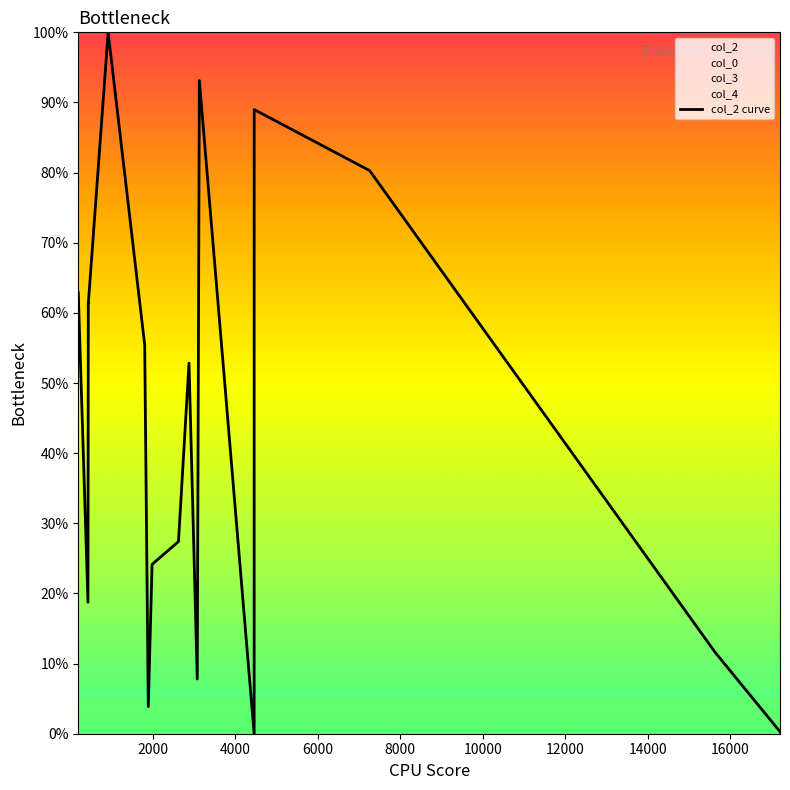

Is it true that the value at 18 is 0.0?

False